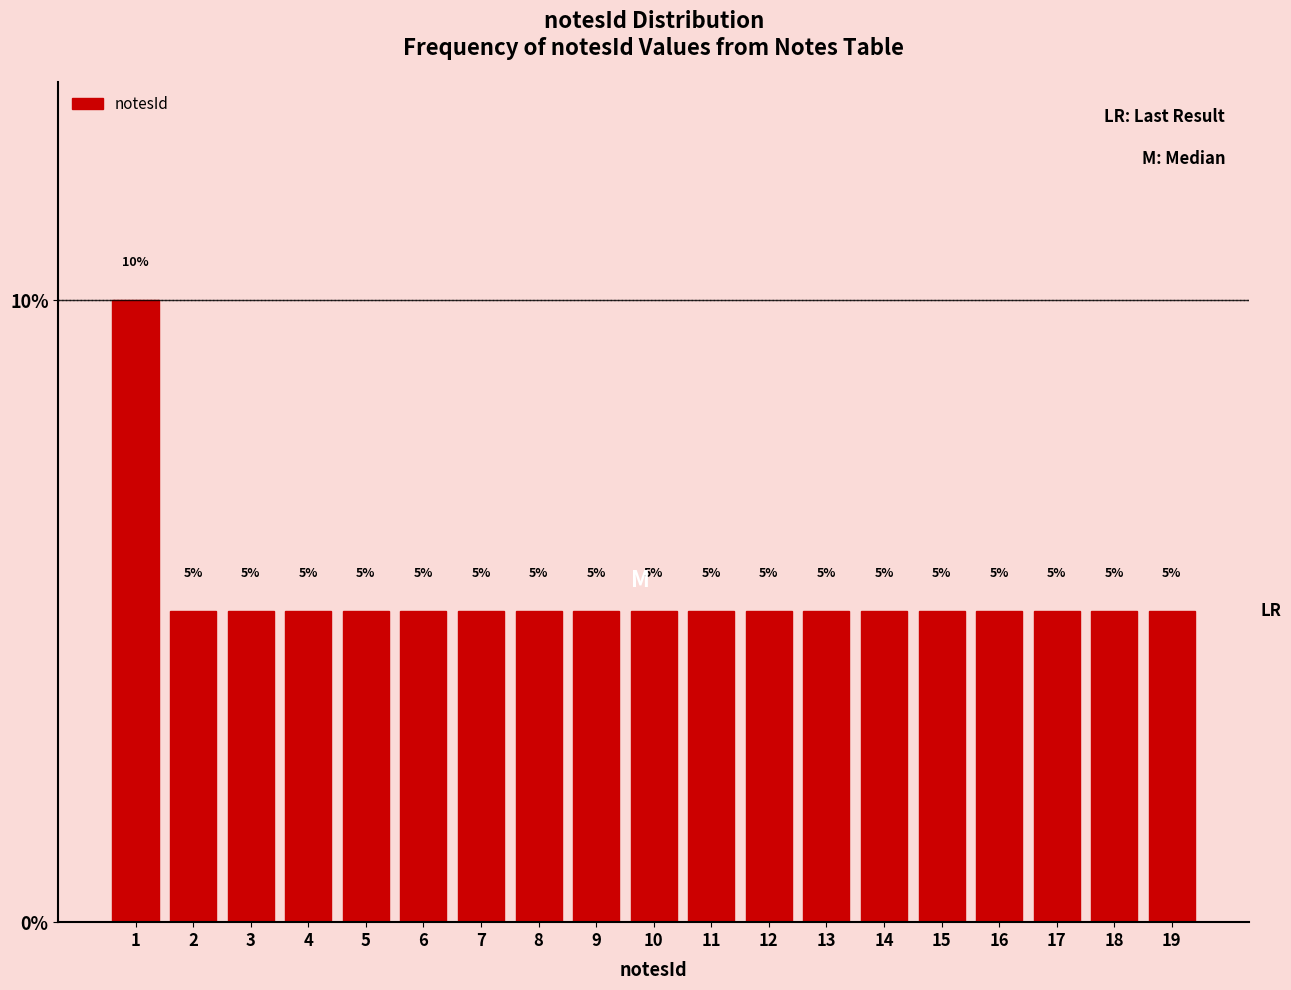

How tall is the bar that spans 1.5 to 2.5 on the x-axis?

5